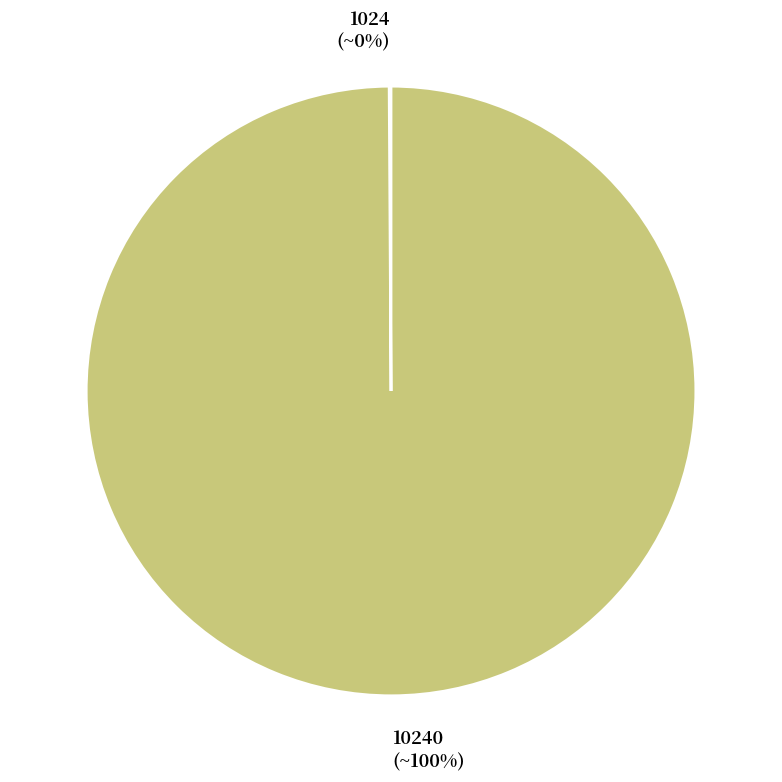

To the nearest percent, what is the difference between the largest and smallest slice percentages?

100%